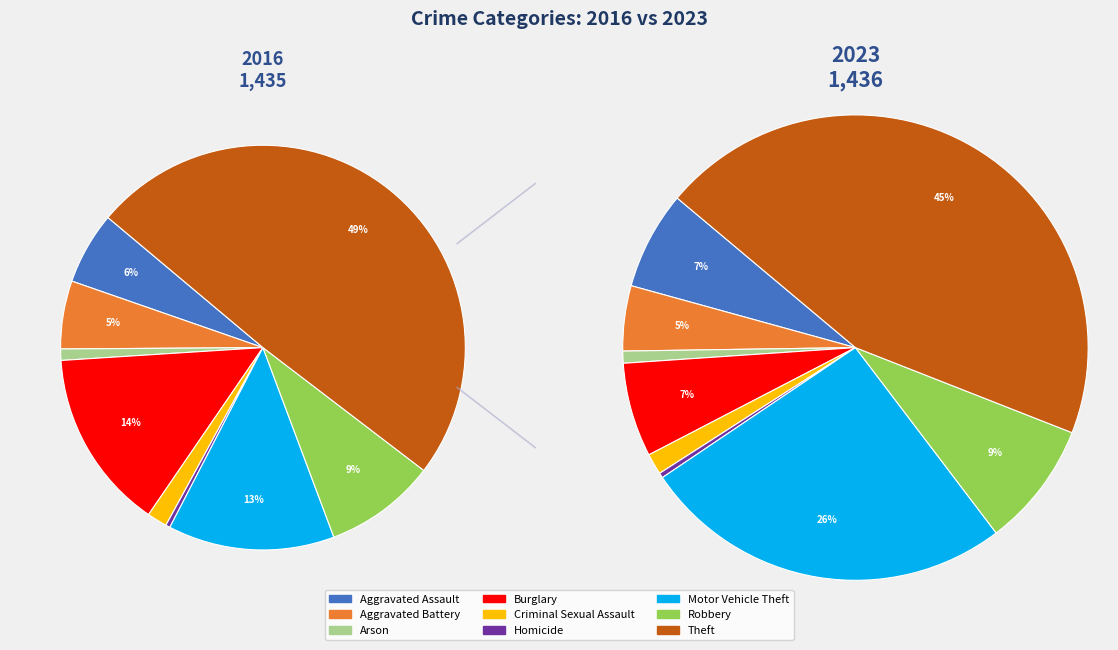

Which series has the widest spread of values?

values_2016